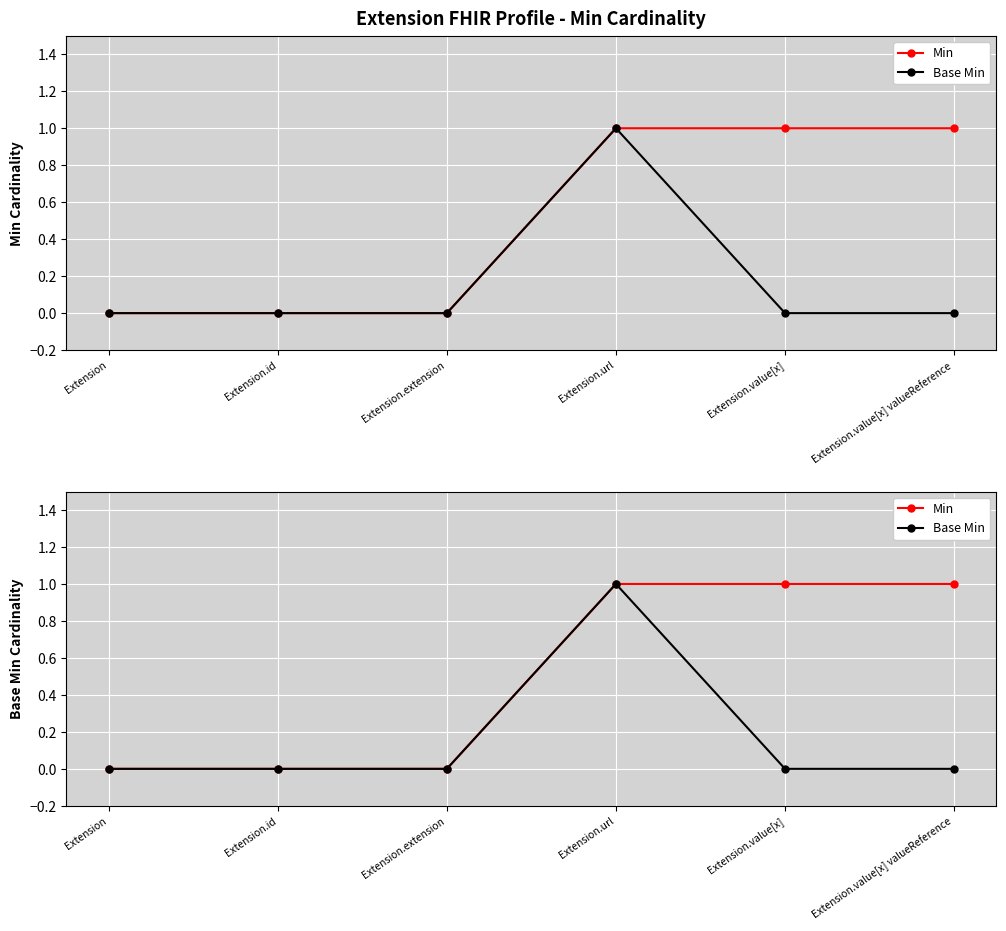

What position from the left is Extension.value[x]?

5